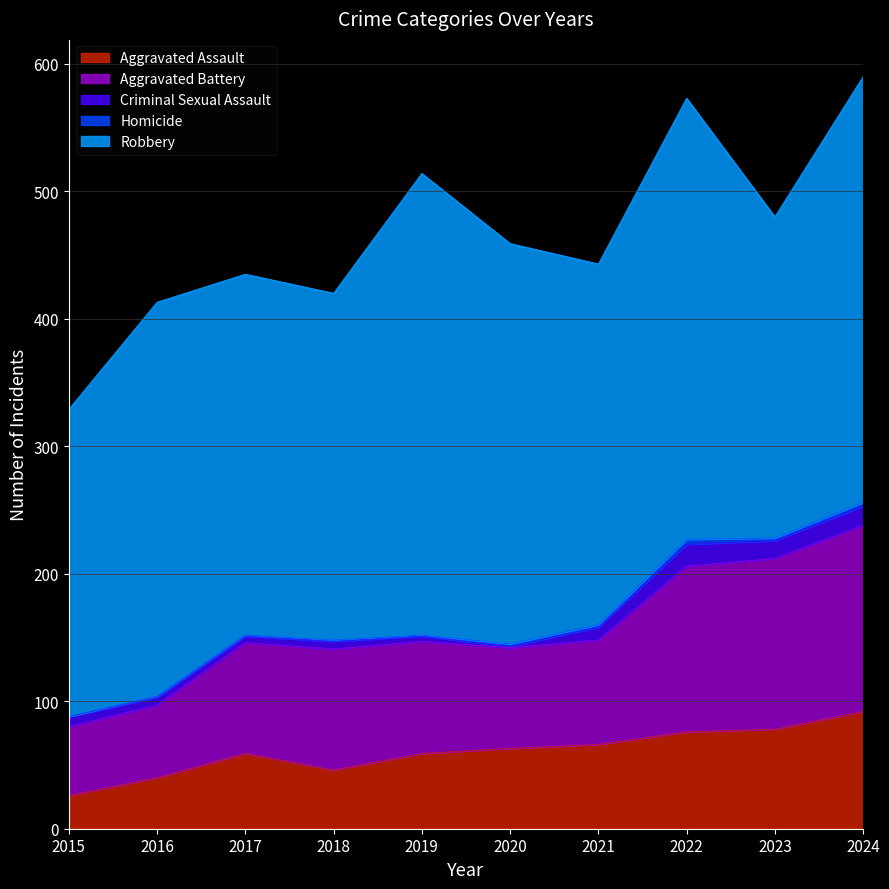

Does the chart display data point markers on the line(s)?

No